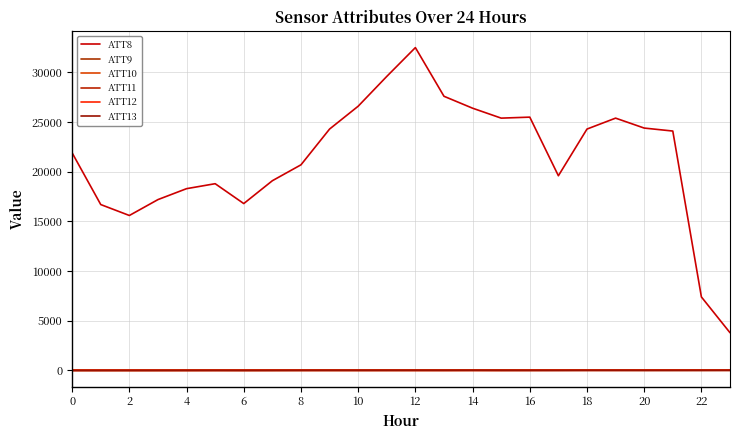

Does the chart have visible grid lines?

Yes